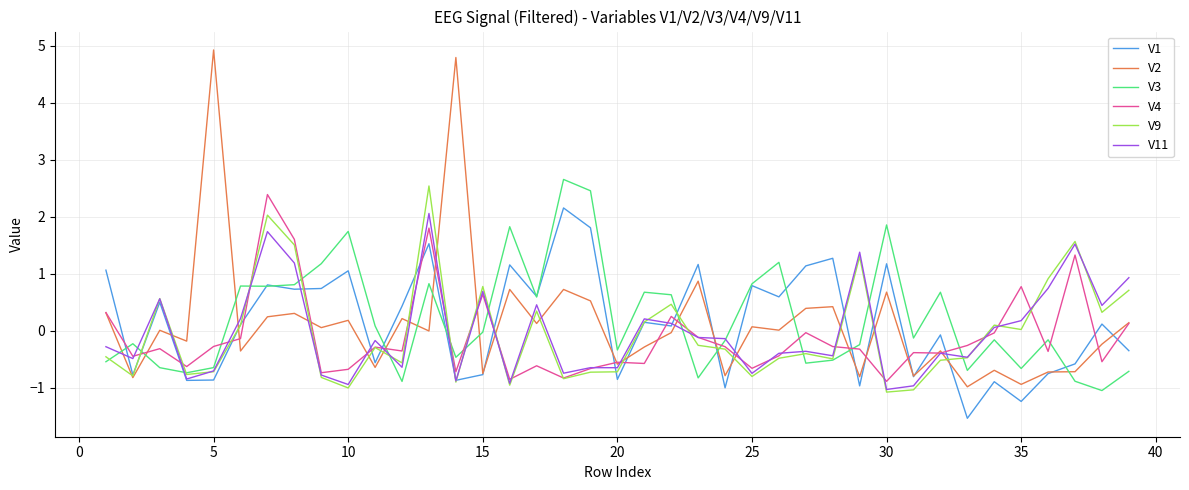

At how many categories does at least one series exceed 2?

6